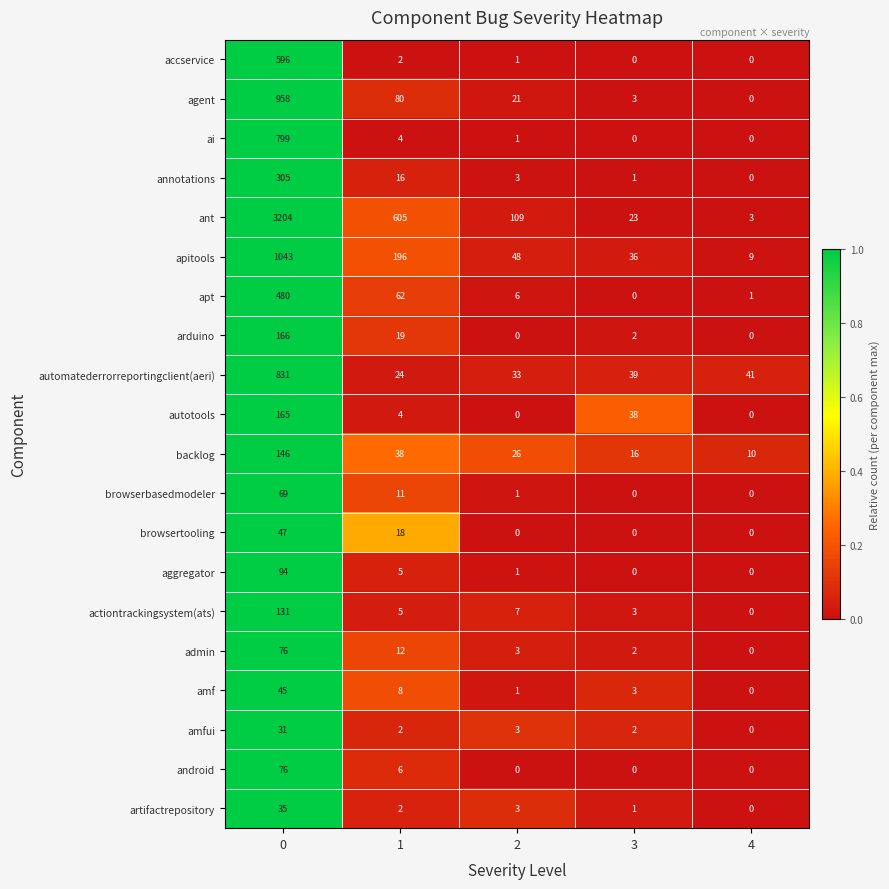

What is the total value across all series at 1?

1119